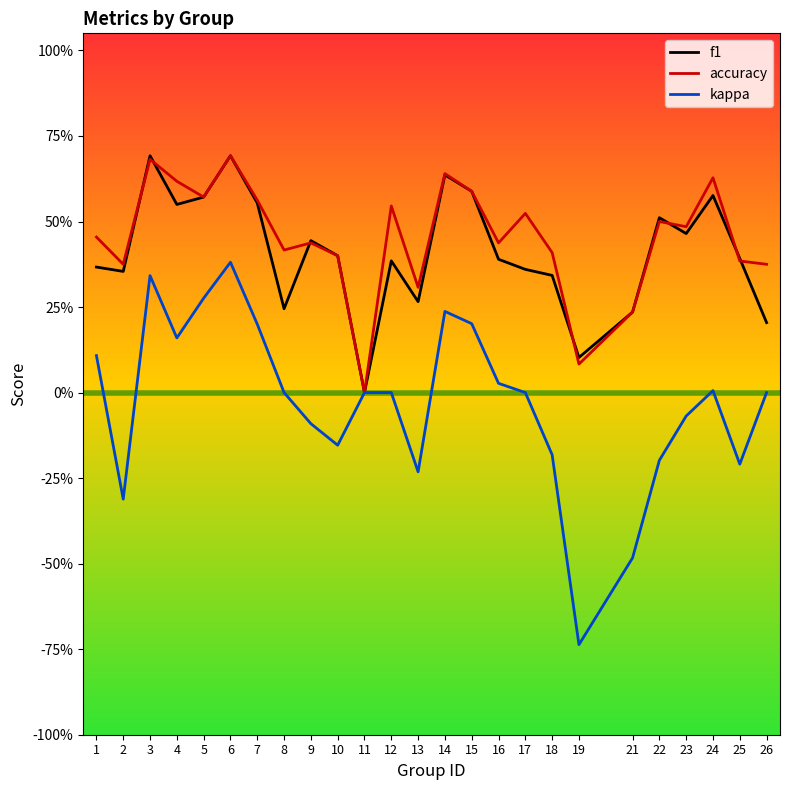

Is this an area chart (filled region under the line)?

No